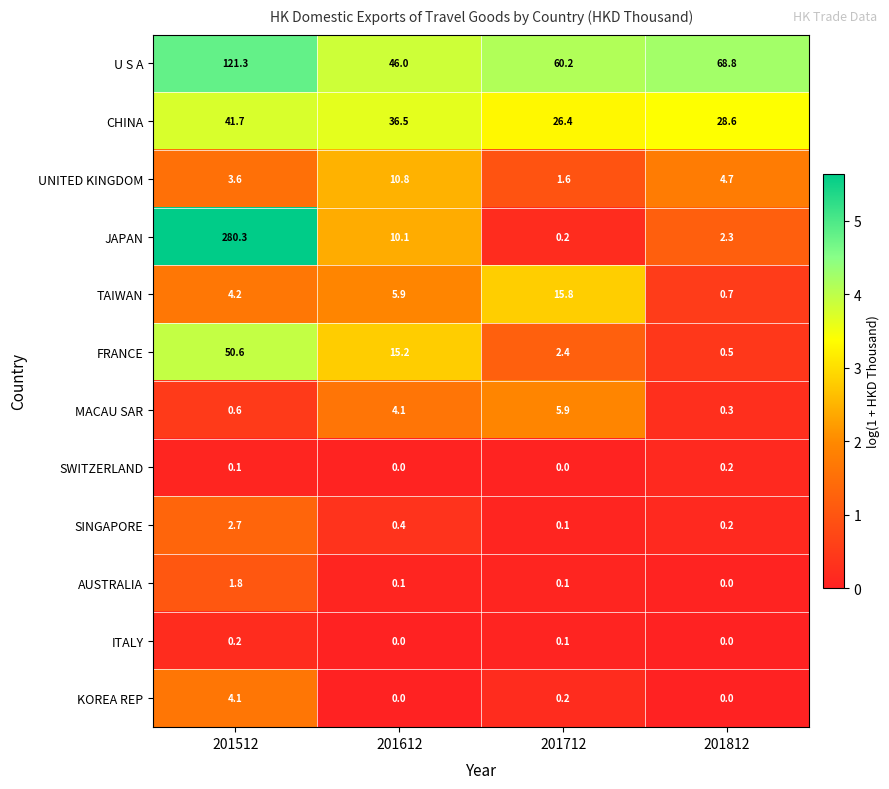

What is the total value across all series at 201812?

106.3